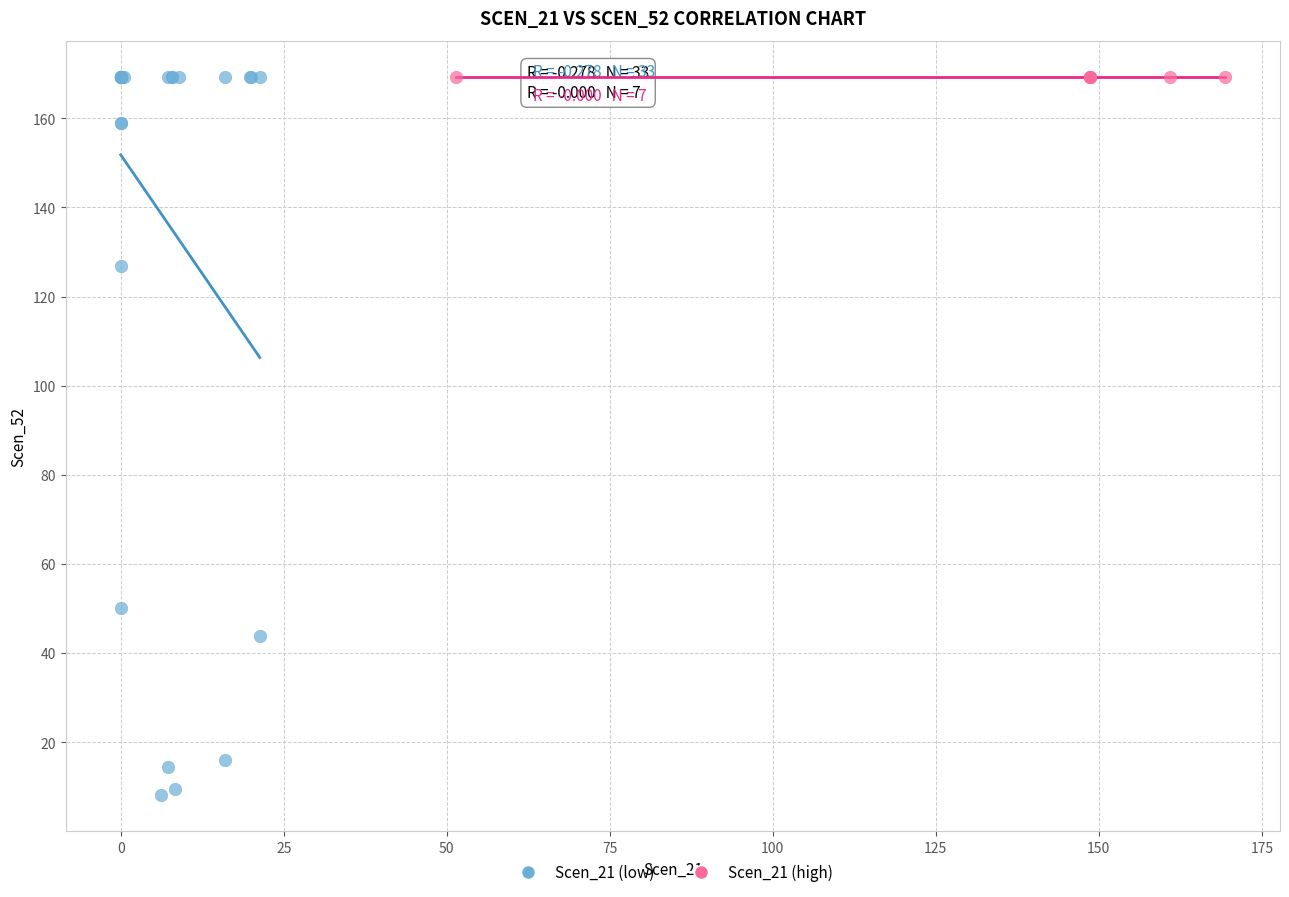

Which series reaches the minimum Y coordinate?

Scen_21 (low)